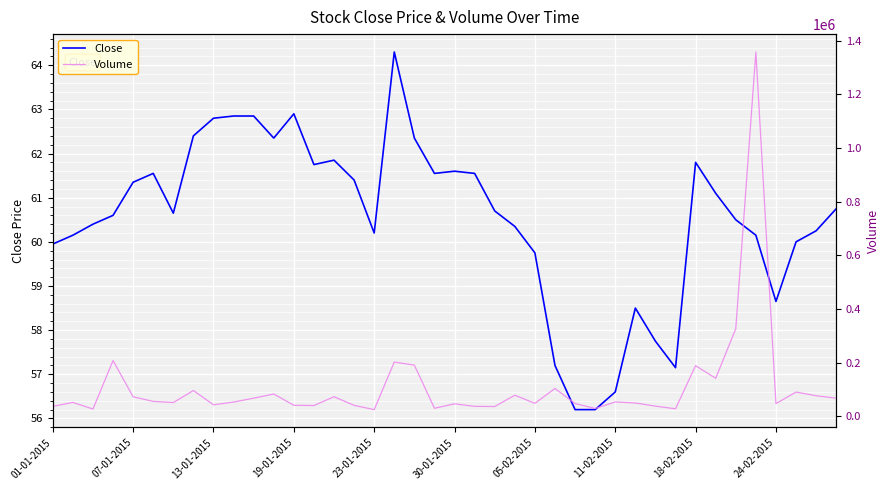

True or false: Volume and Close cross at least once.

False